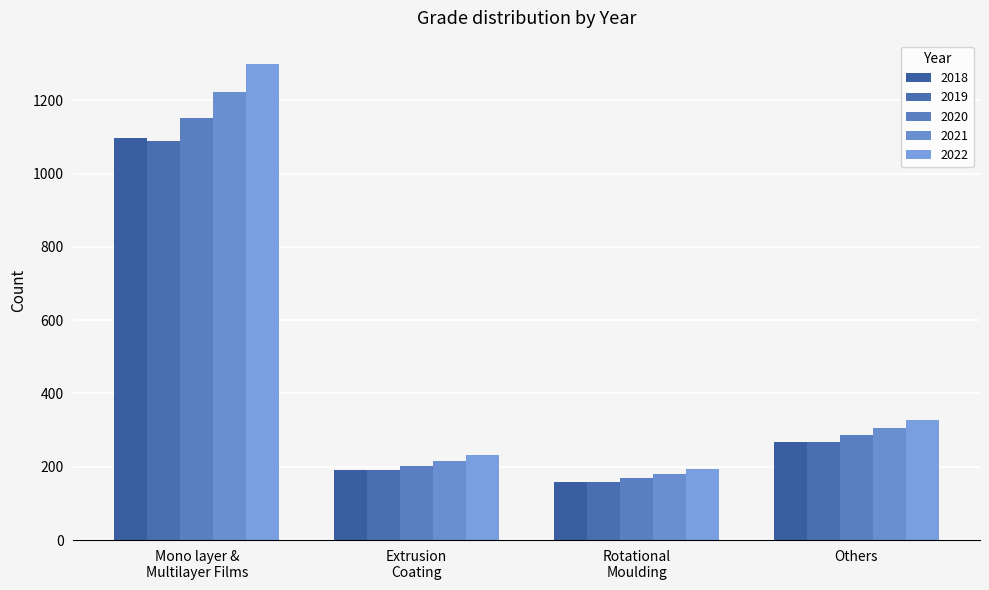

Rank the series at Rotational
Moulding from lowest to highest value.

2019, 2018, 2020, 2021, 2022